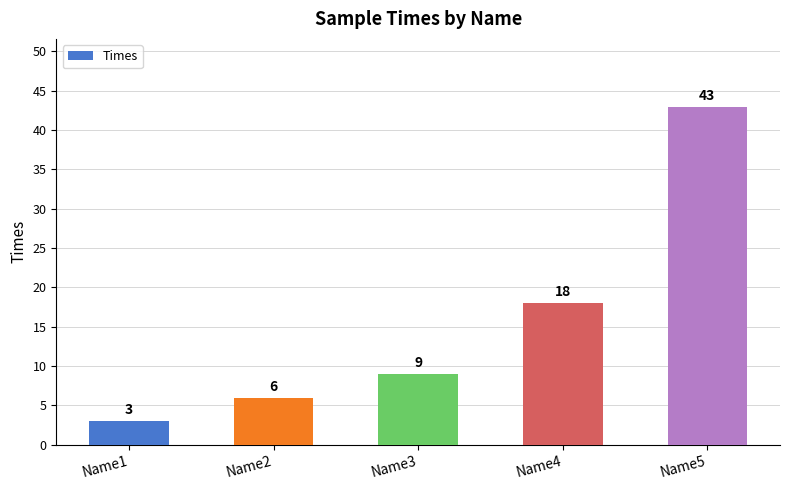

At which label is the value closest to 23?

Name4